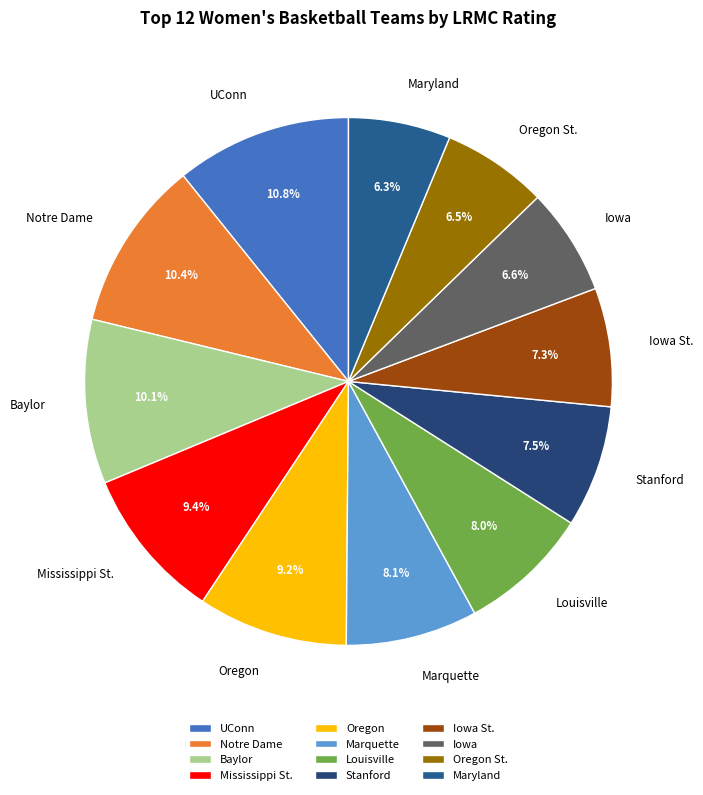

Count the number of slices in the pie.

12